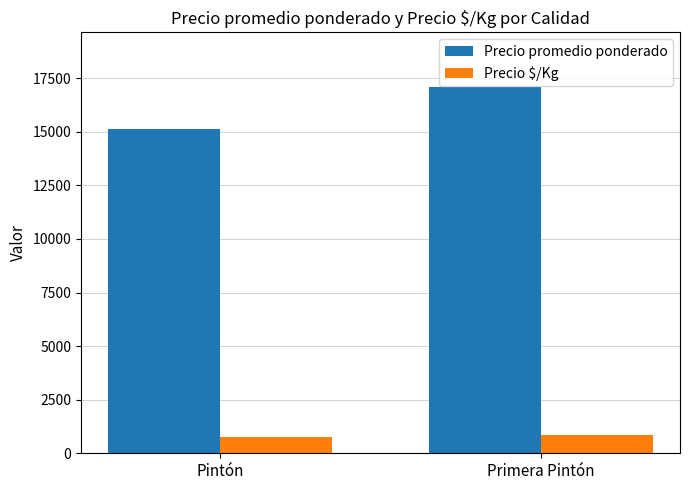

What is the spread (max minus min) of values at Primera Pintón?

16225.0